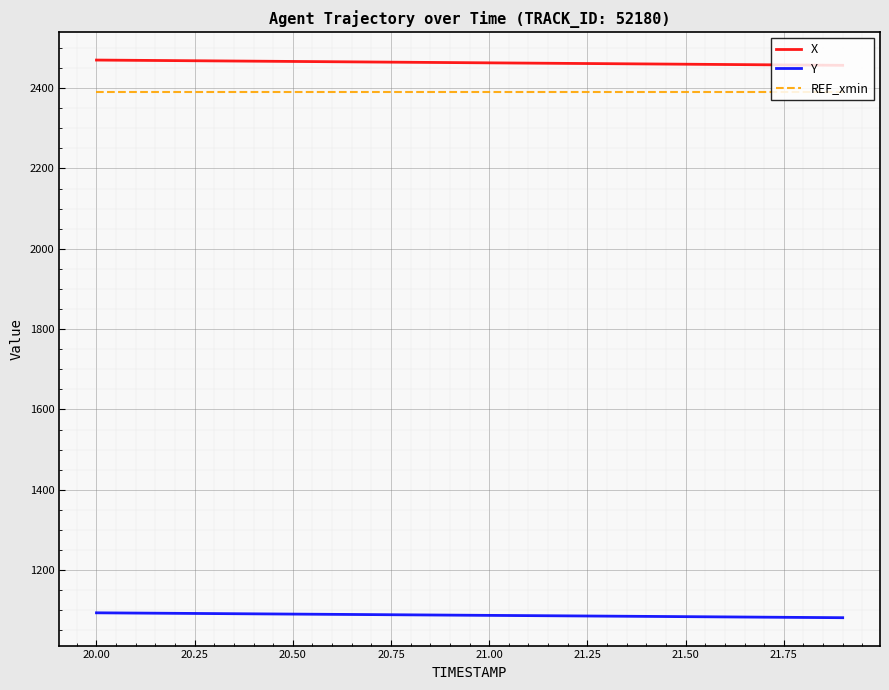

What is the difference between the second highest and minimum values in the Y series?

11.5